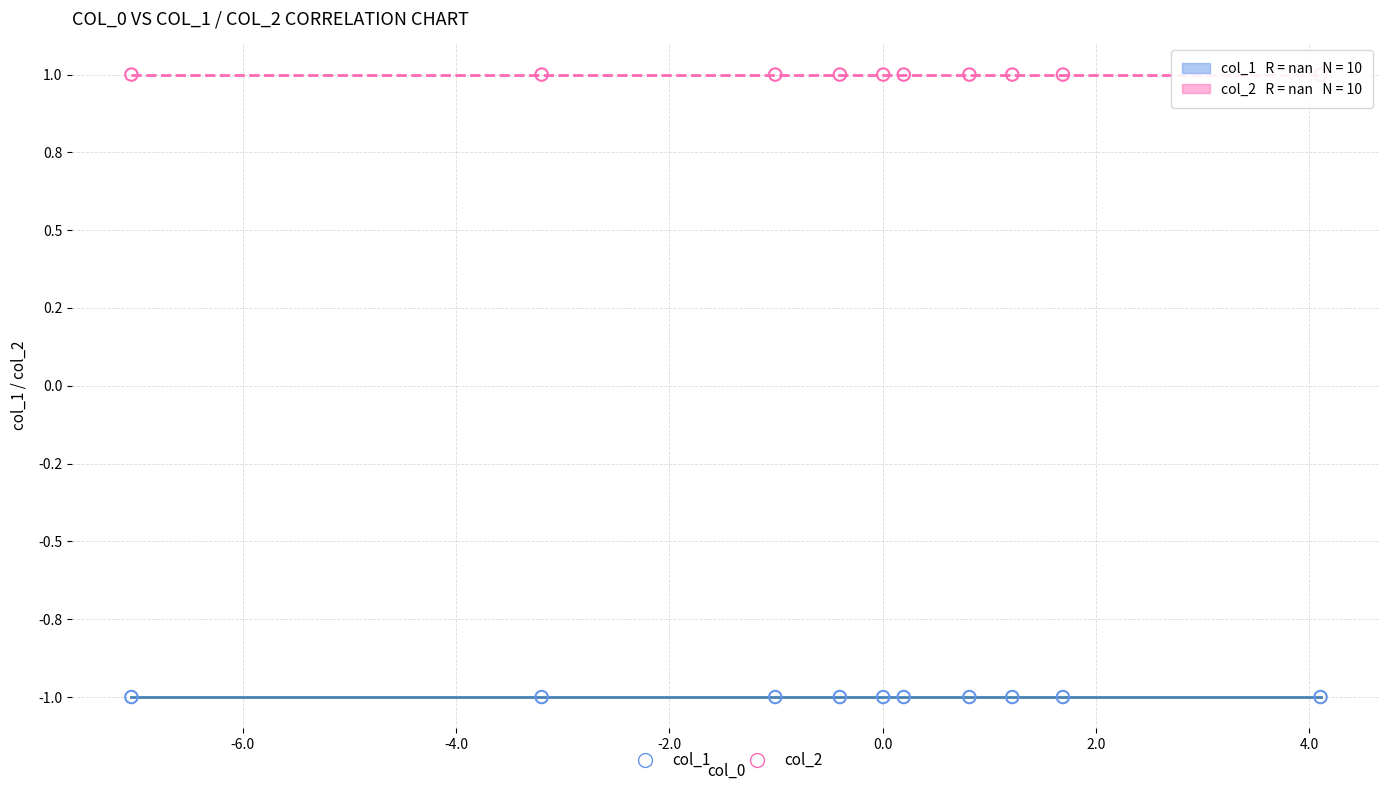

What are all the series names shown in the legend?

col_1, col_2